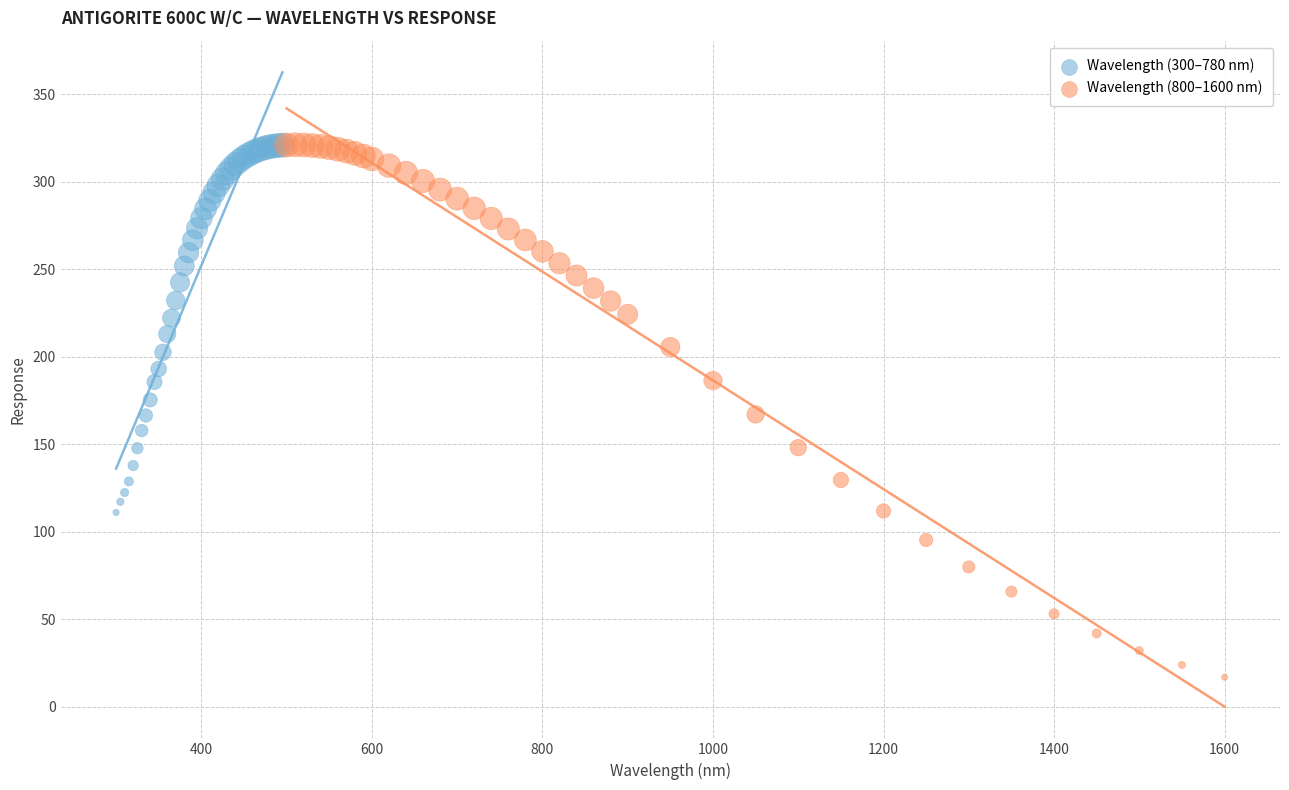

Which series has the widest spread of Y values?

Wavelength (800–1600 nm)